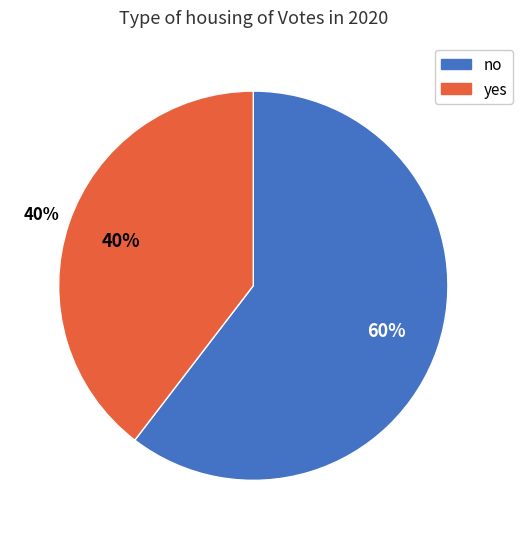

To the nearest percent, what portion does yes represent?

40%